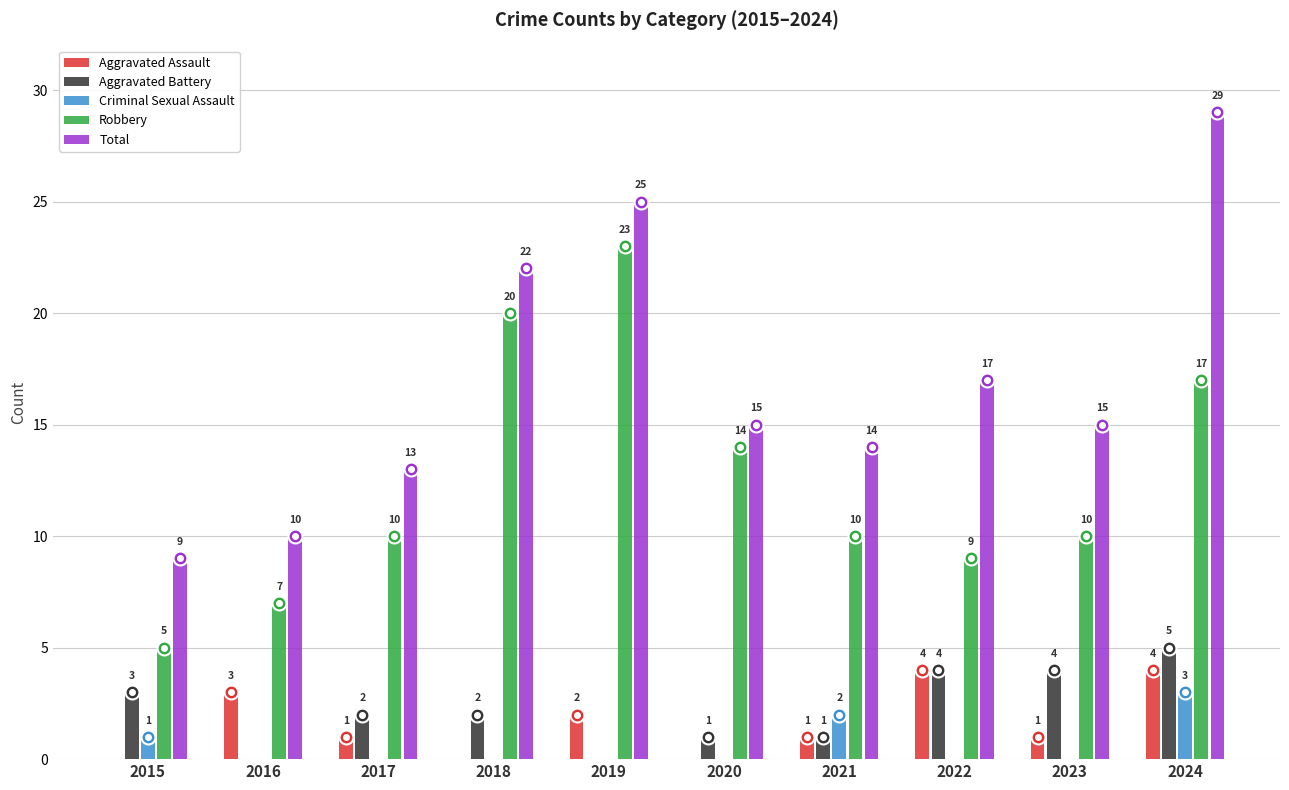

What is the average value of the Aggravated Battery series?

2